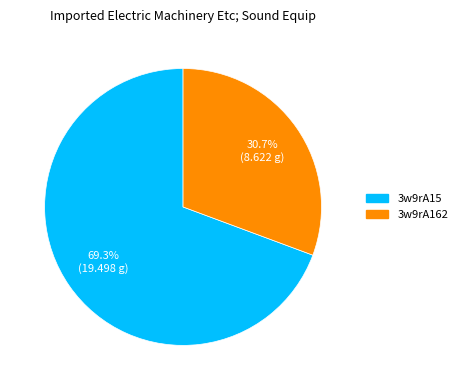

Which slice is the largest?

3w9rA15